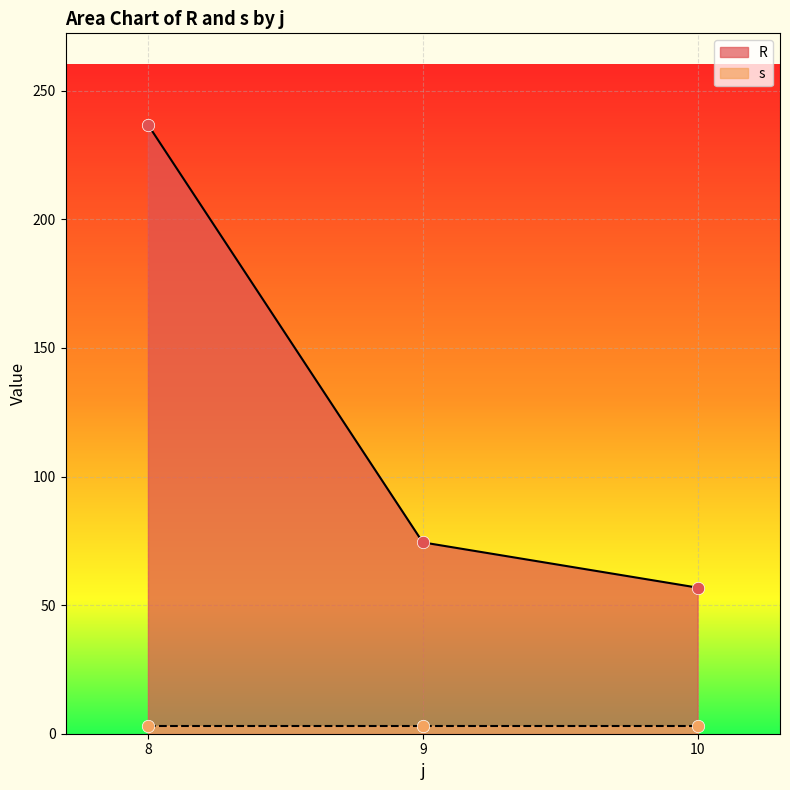

At which category is the sum across all series the highest?

8